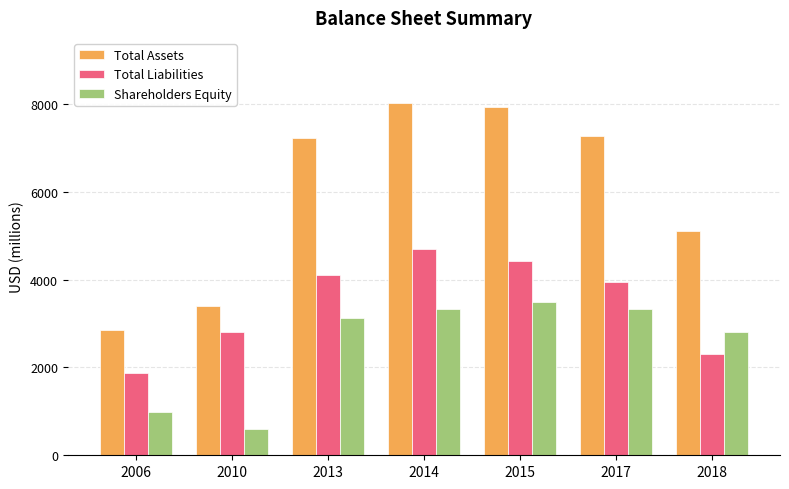

What is the value of the Shareholders Equity bar at the 7th from the left?

2802